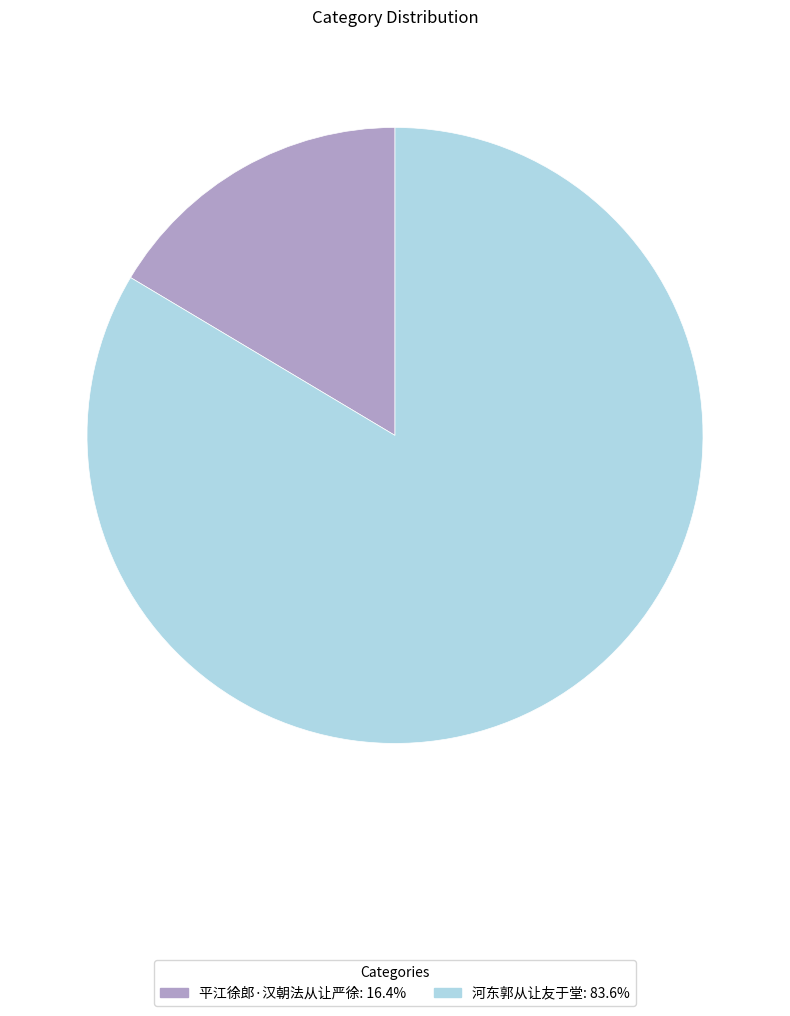

Count the number of slices in the pie.

2